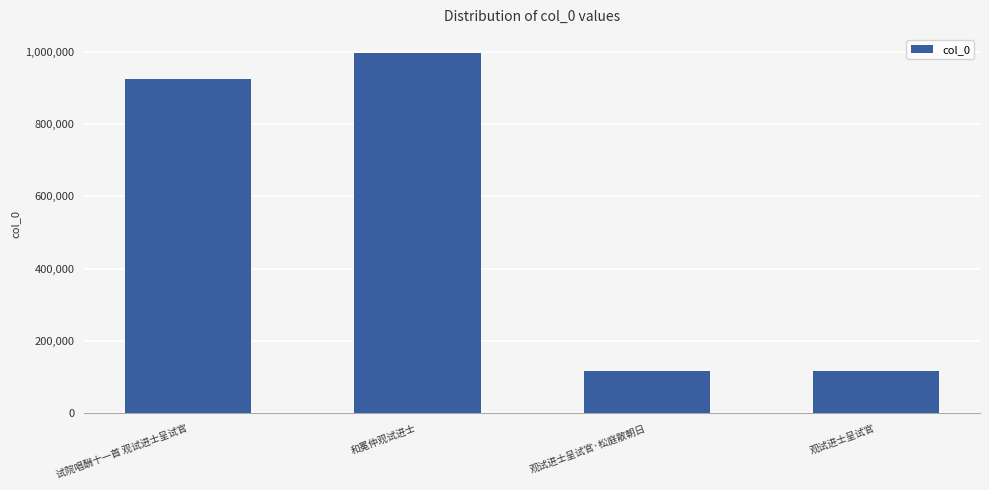

What is the value of the 3rd bar from the left?

118789